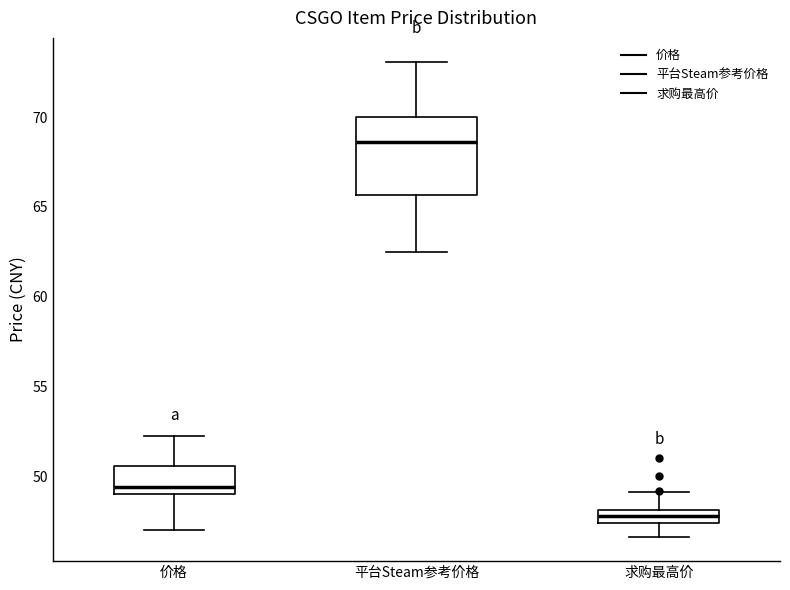

Where is the lower edge of the box for 价格 on the y-axis? The values are not printed on the chart, so give them approximately, as read against the axis.

49.0